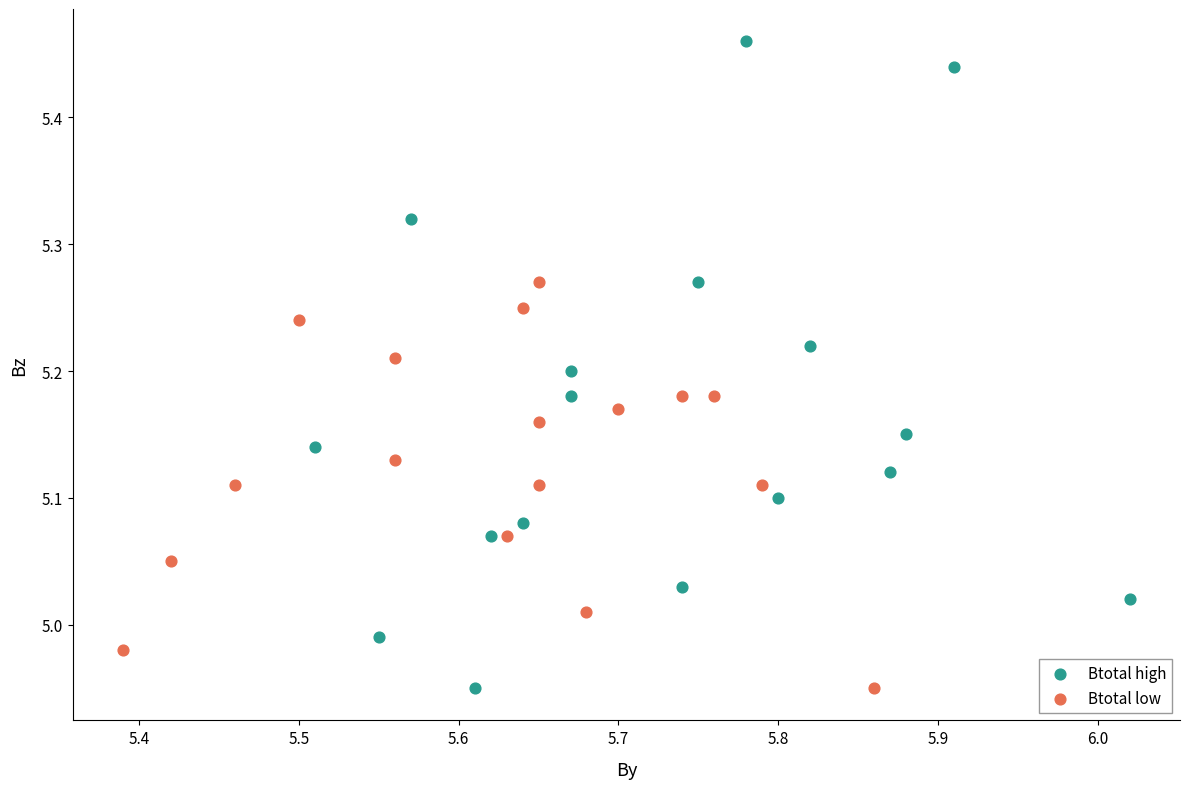

Which series has the largest Y range (max minus min)?

Btotal high